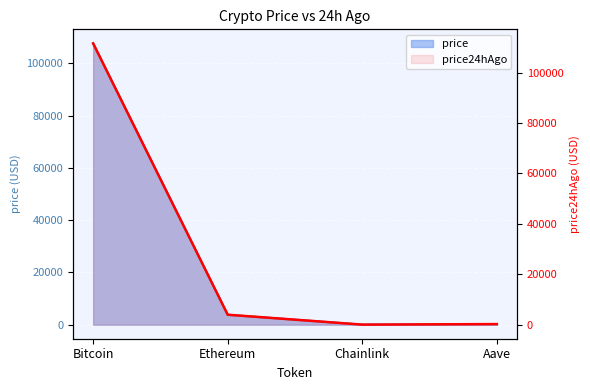

Is the value of price at Aave greater than the value of price24hAgo at Aave?

No